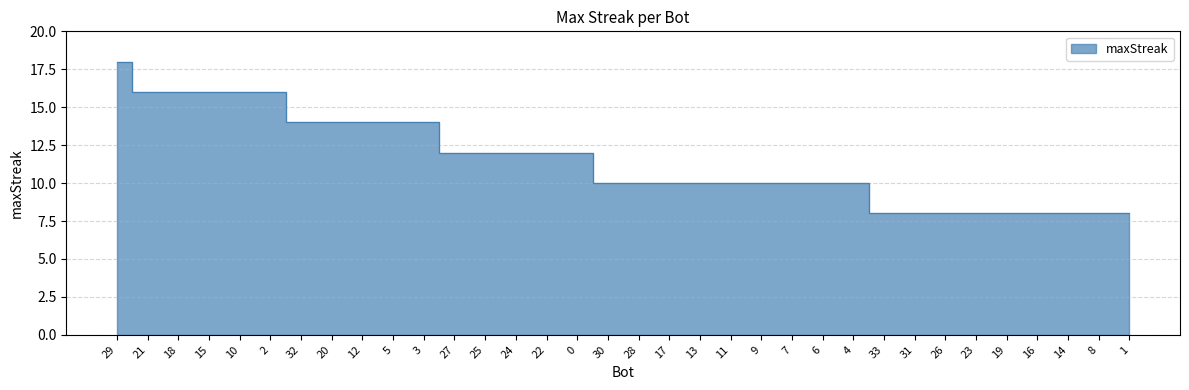

What is the label of the 21st point from the left?

11